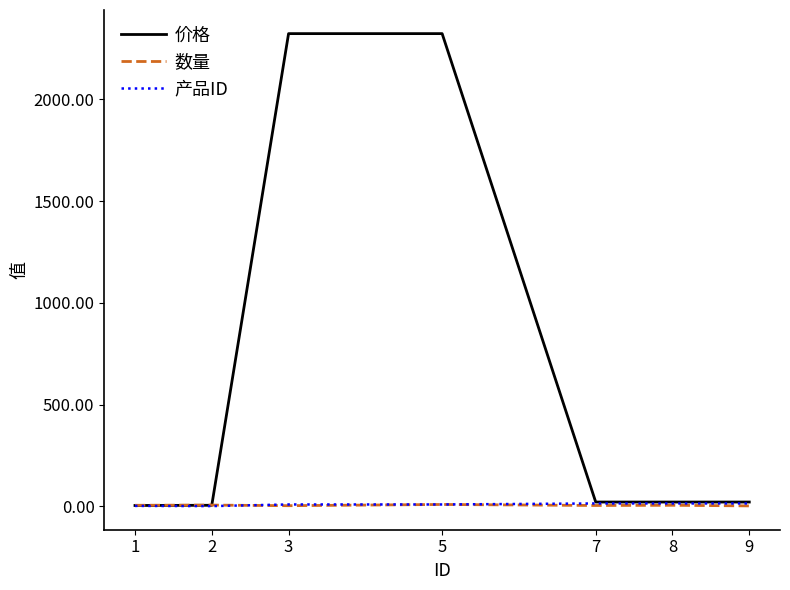

Is it true that 价格 equals 1274 at 3?

False